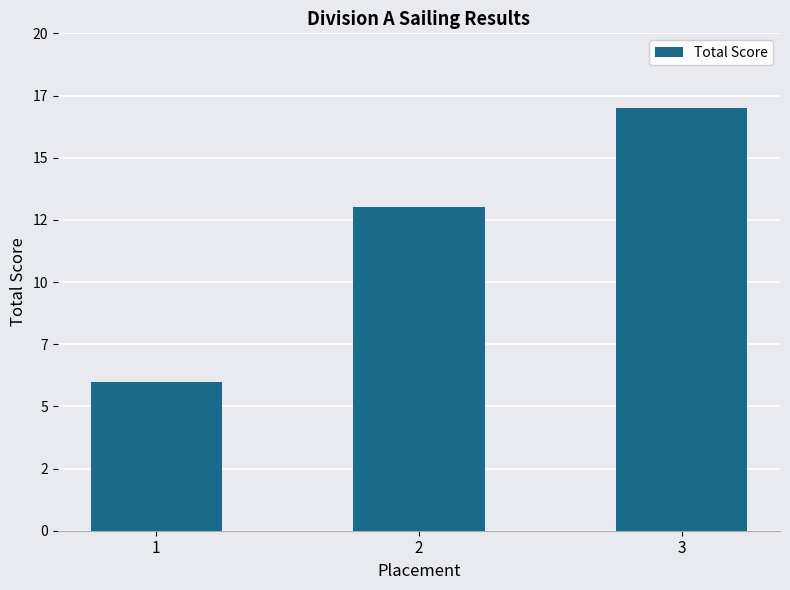

Reading left to right, what are all the values shown in this chart?

1=6	2=13	3=17